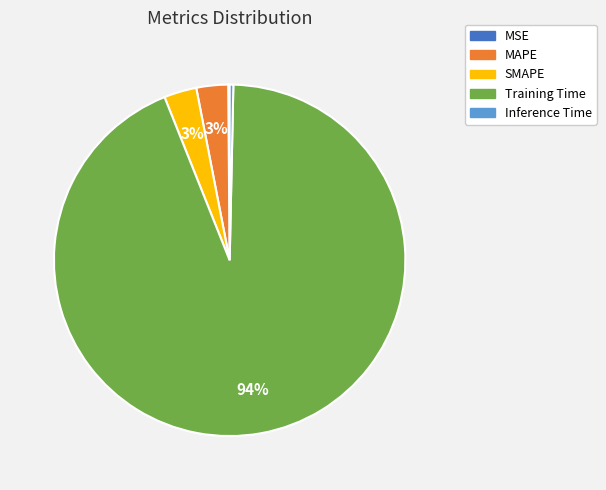

Which category accounts for the majority?

Training Time